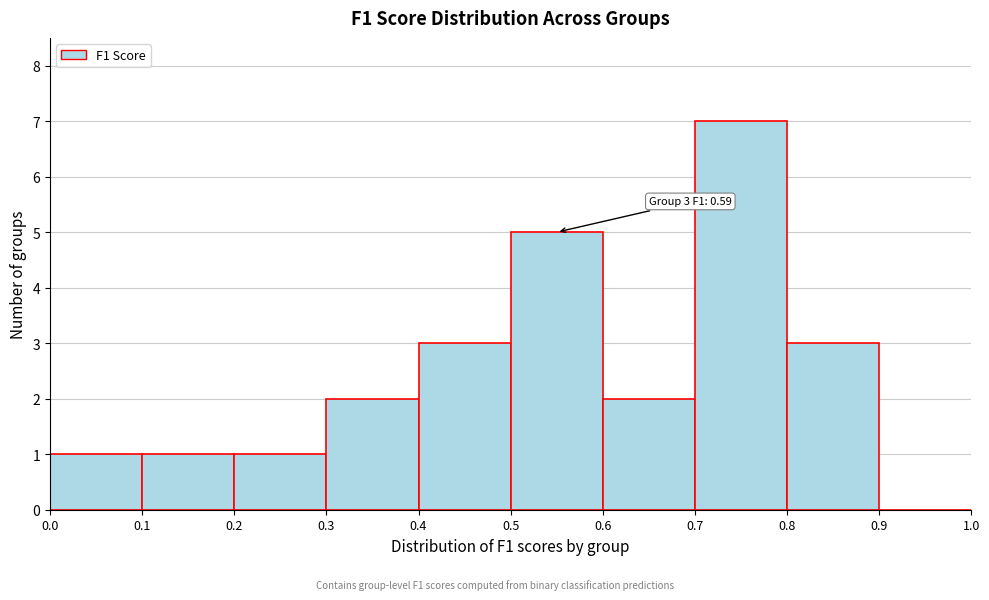

Over which range of the x-axis is the bar tallest?

0.7 to 0.8